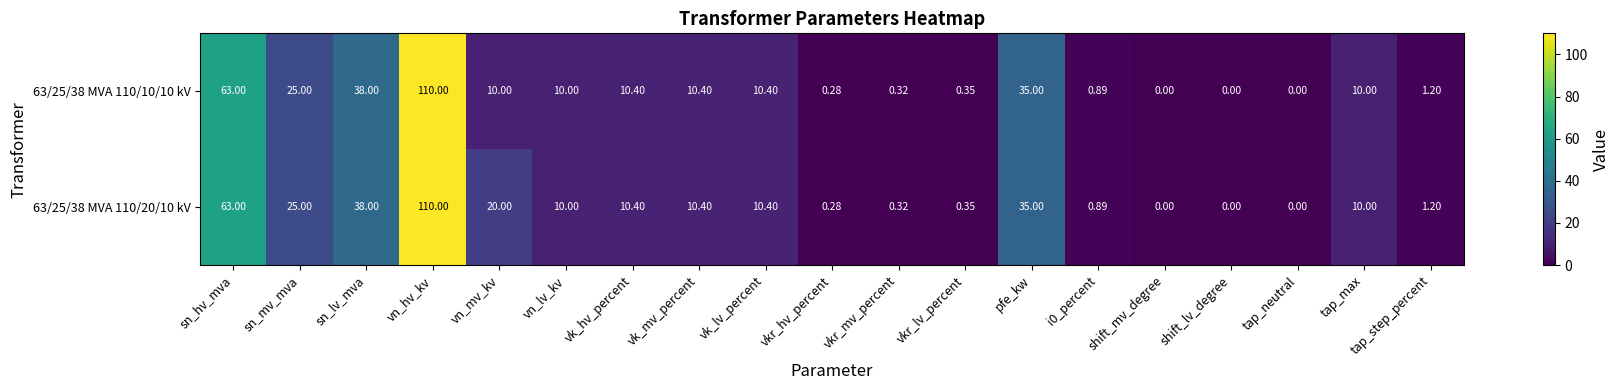

How many values in the 63/25/38 MVA 110/20/10 kV series are below 10?

8